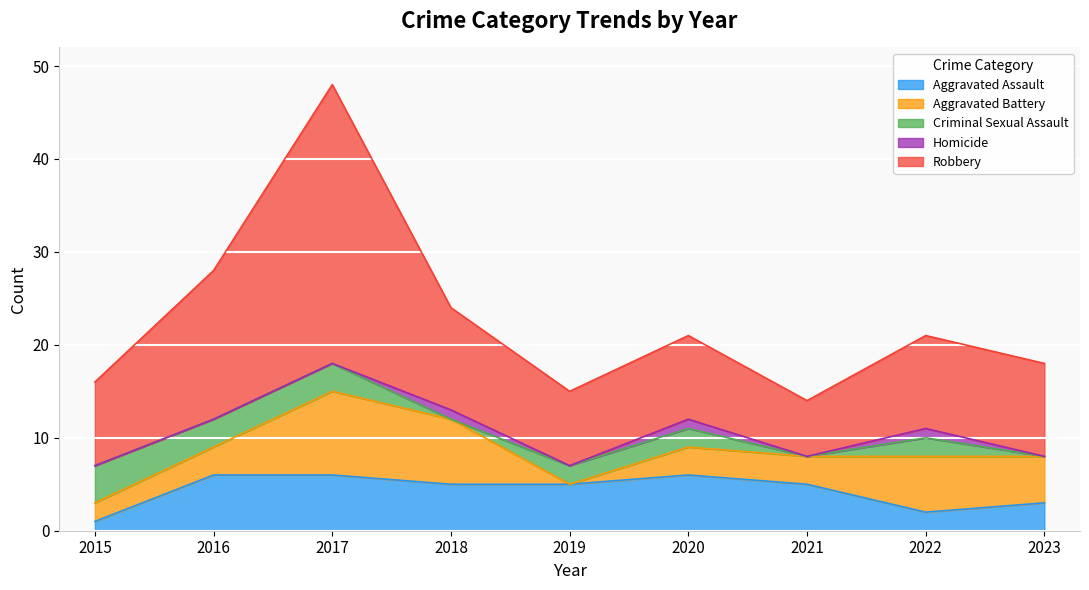

Where is the first local minimum for Homicide?

2019